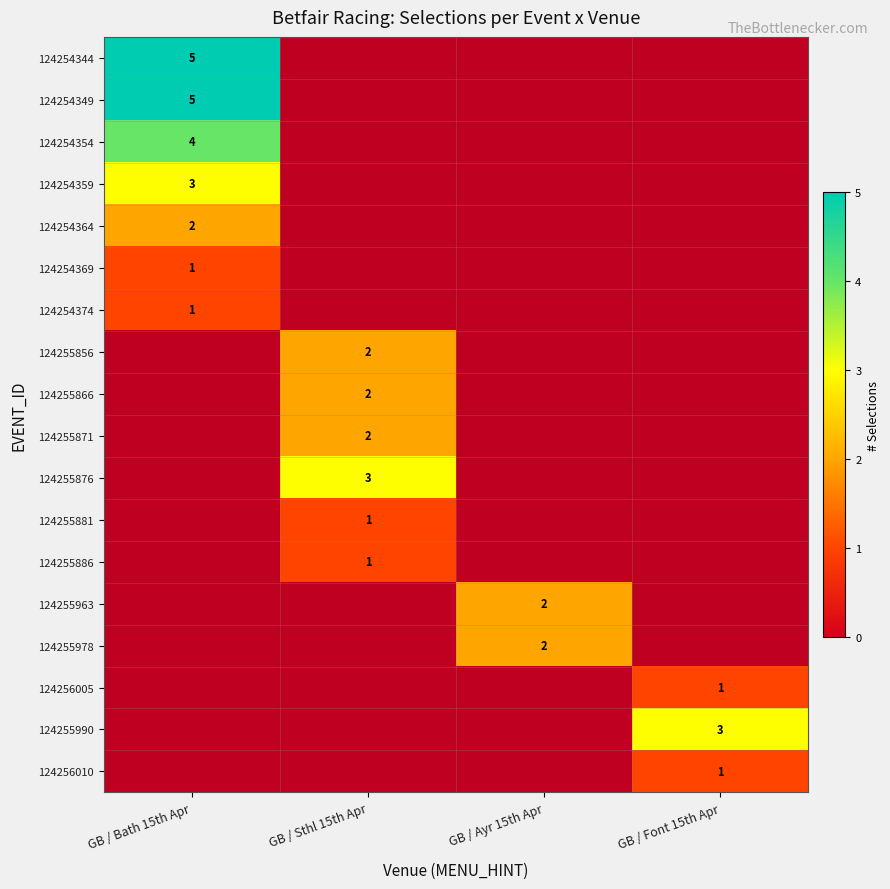

Is it true that 124255963 equals 3 at GB / Ayr 15th Apr?

False